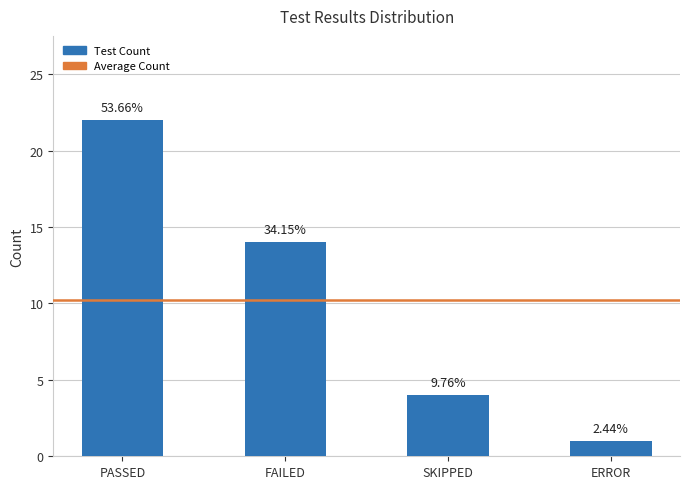

Are the bars horizontal?

No